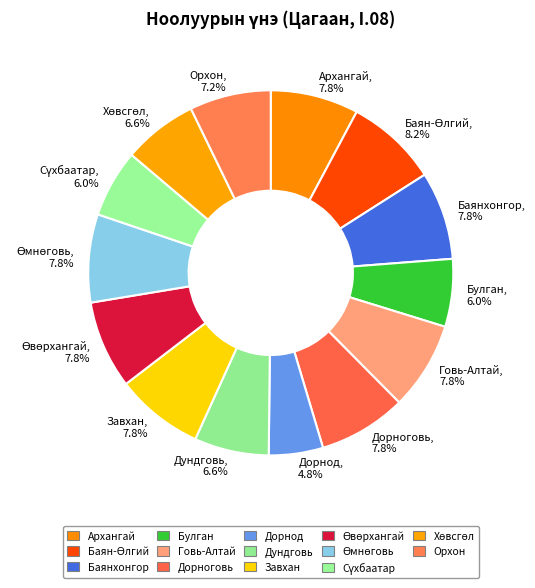

True or false: Говь-Алтай accounts for 8% of the total.

True